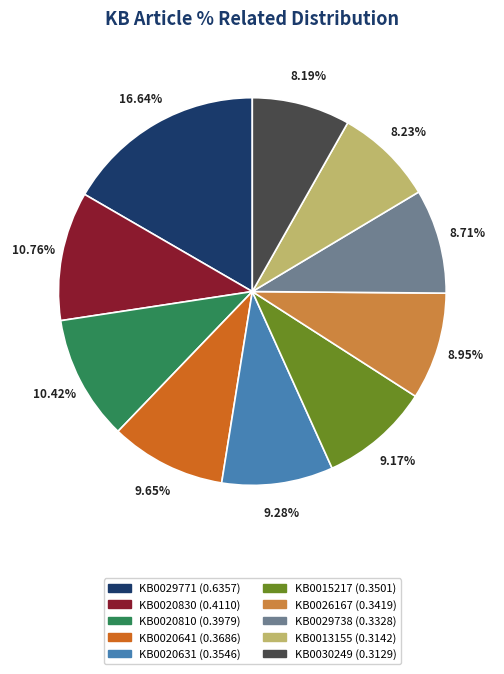

The KB0030249 slice represents 1% of the pie. True or false?

False